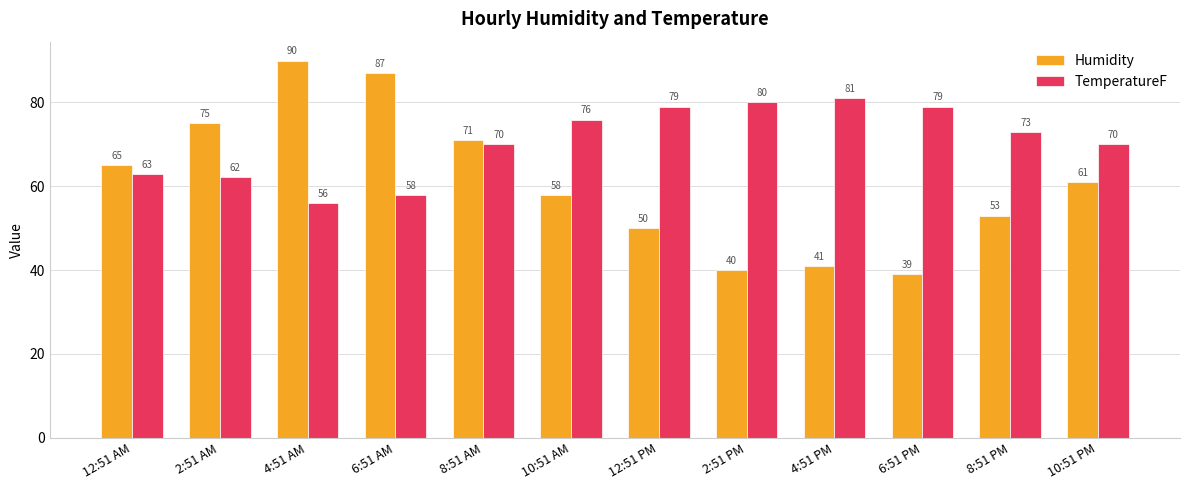

True or false: Humidity has a value of 18.6 at 8:51 PM.

False